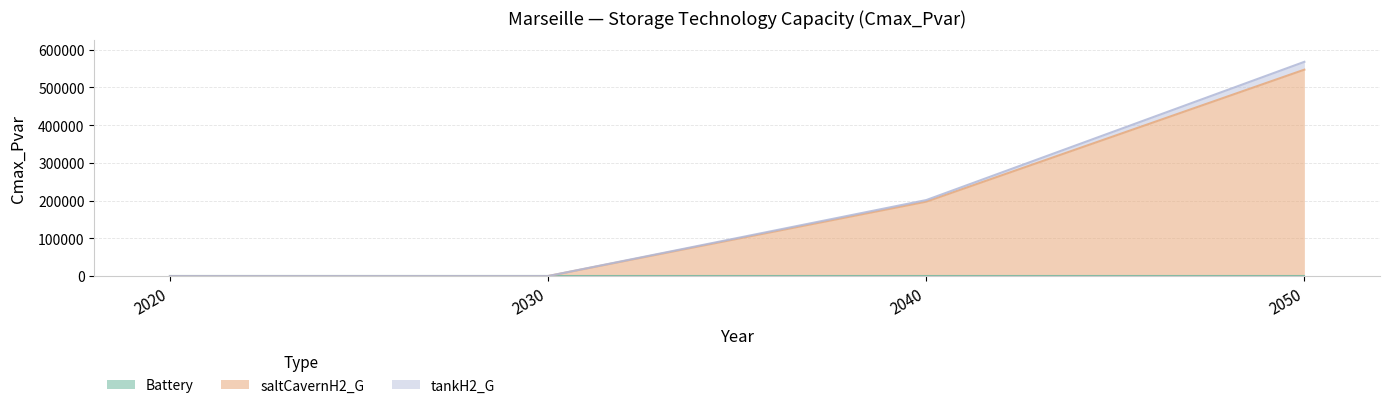

Rank the categories by tankH2_G value from lowest to highest.

2020, 2030, 2040, 2050